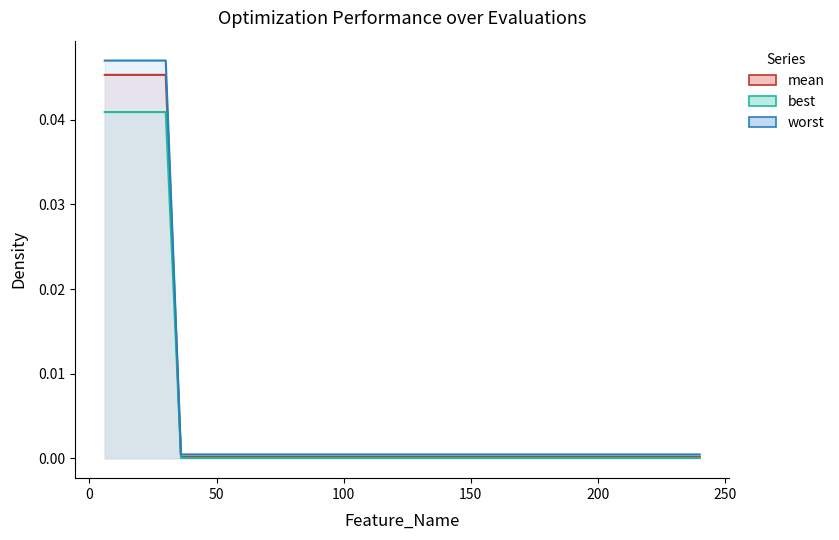

Which series has the largest total across all categories?

worst